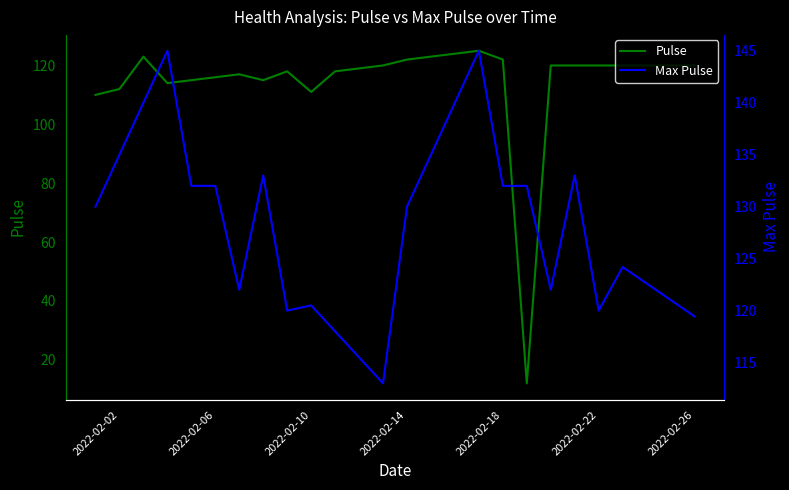

What position from the left is 23?

24